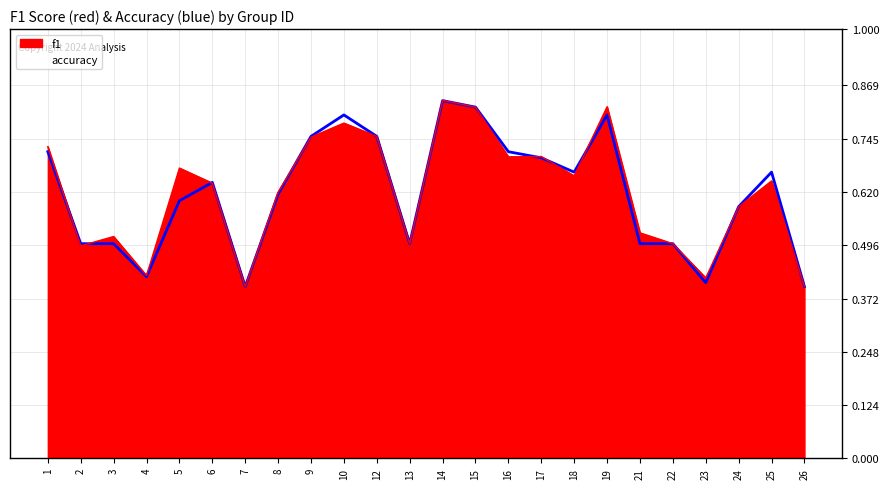

Which category has the highest value across all series?

14